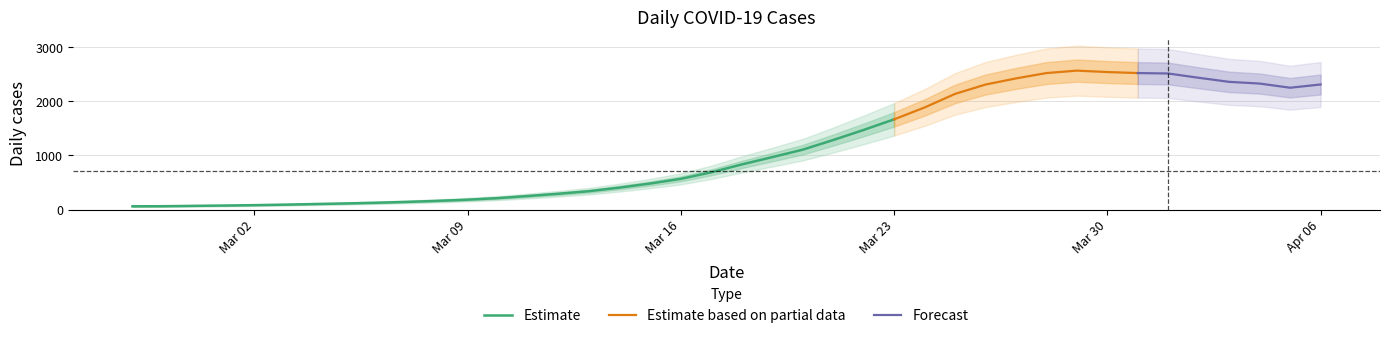

What position from the right is 2020-03-04?

34